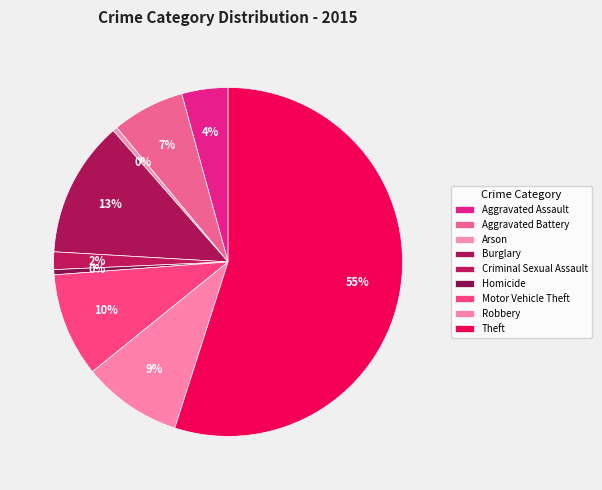

Between Theft and Aggravated Battery, which is larger?

Theft